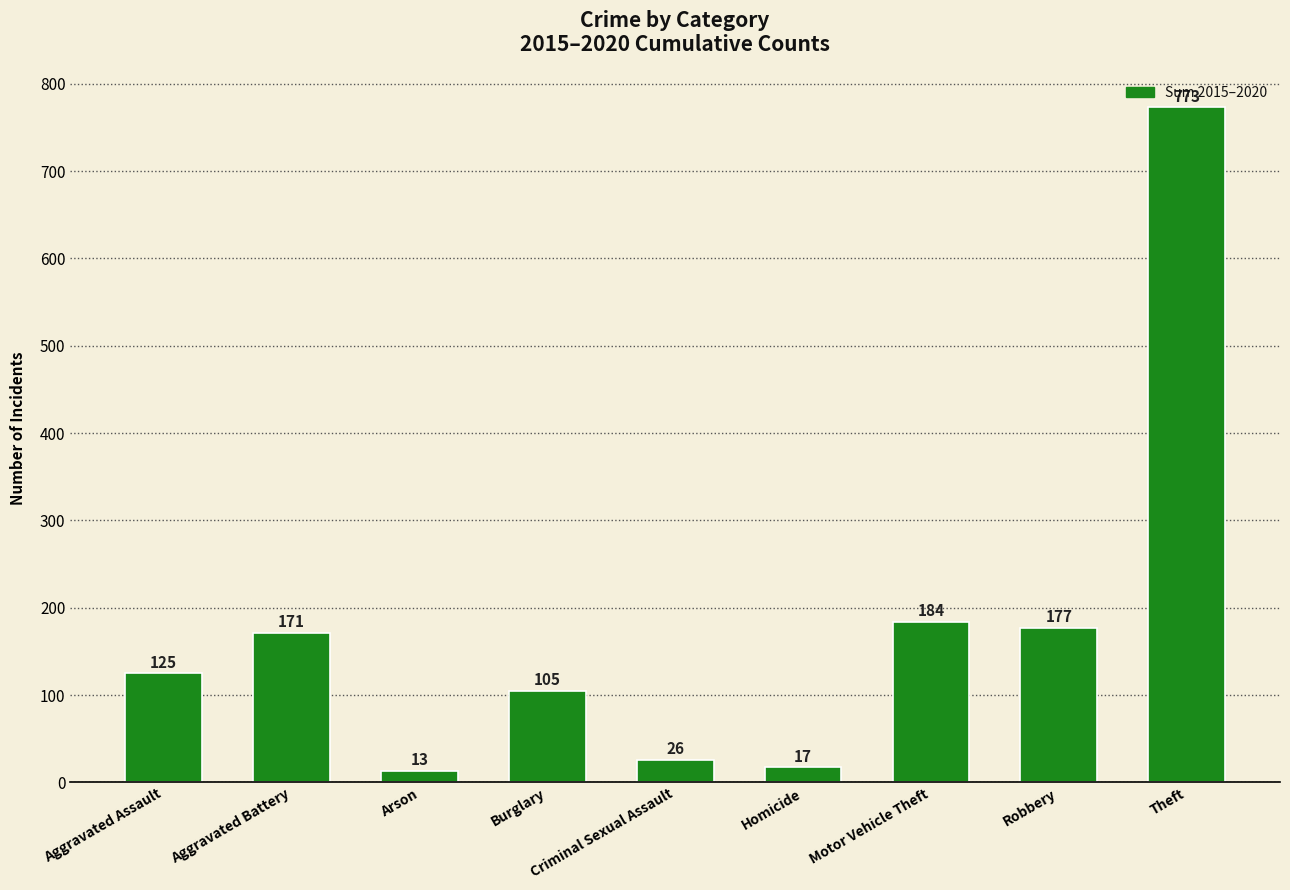

What is the change in value from Homicide to Robbery?

+160